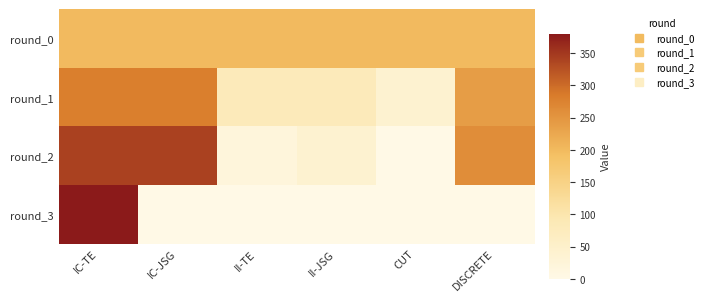

Reading left to right, list all the values displayed in this chart.

round_0: IC-TE=200	IC-JSG=200	II-TE=200	II-JSG=200	CUT=200	DISCRETE=200
round_1: IC-TE=280	IC-JSG=280	II-TE=80	II-JSG=80	CUT=40	DISCRETE=240
round_2: IC-TE=340	IC-JSG=340	II-TE=20	II-JSG=40	CUT=0	DISCRETE=260
round_3: IC-TE=380	IC-JSG=0	II-TE=0	II-JSG=0	CUT=0	DISCRETE=0